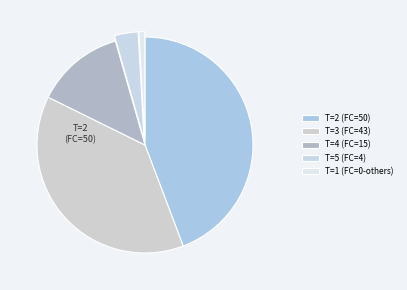

Count the number of slices in the pie.

5